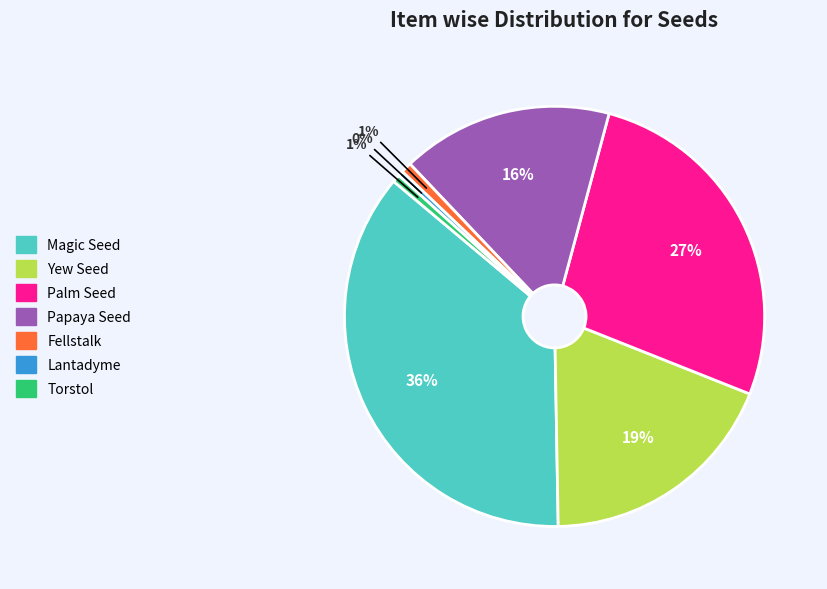

To the nearest percent, what percentage of the pie is Yew Seed?

19%